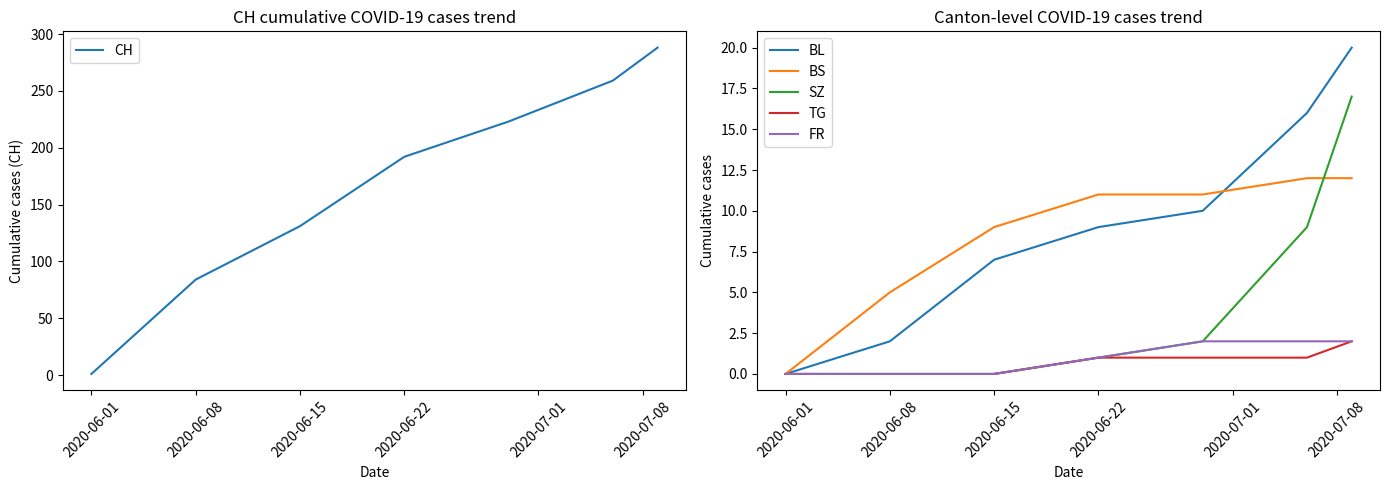

Which category has the lowest value in the BL series?

2020-06-01